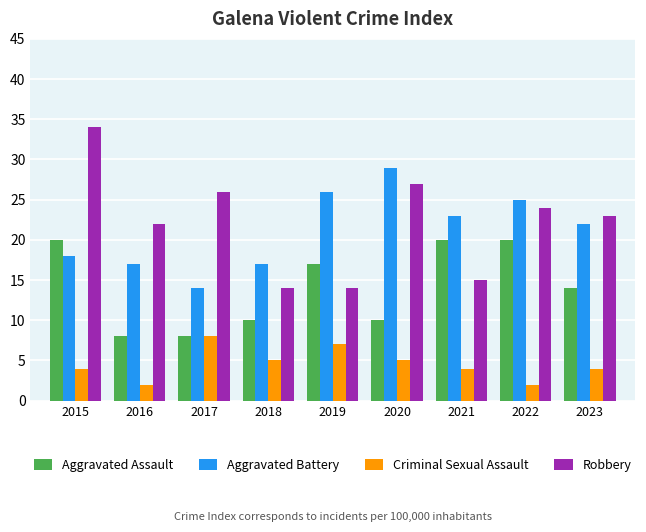

The value of Aggravated Assault at 2017 is 8. True or false?

True